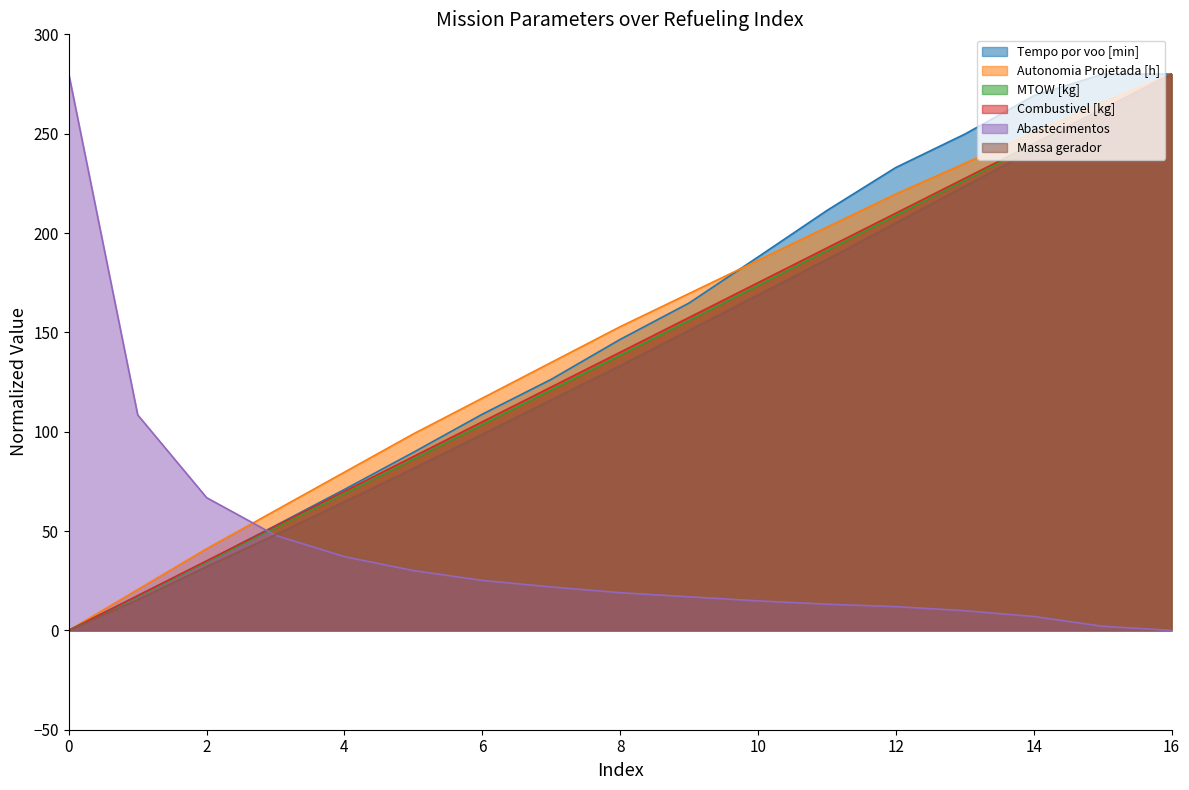

What is the total value across all series at 0?

280.0